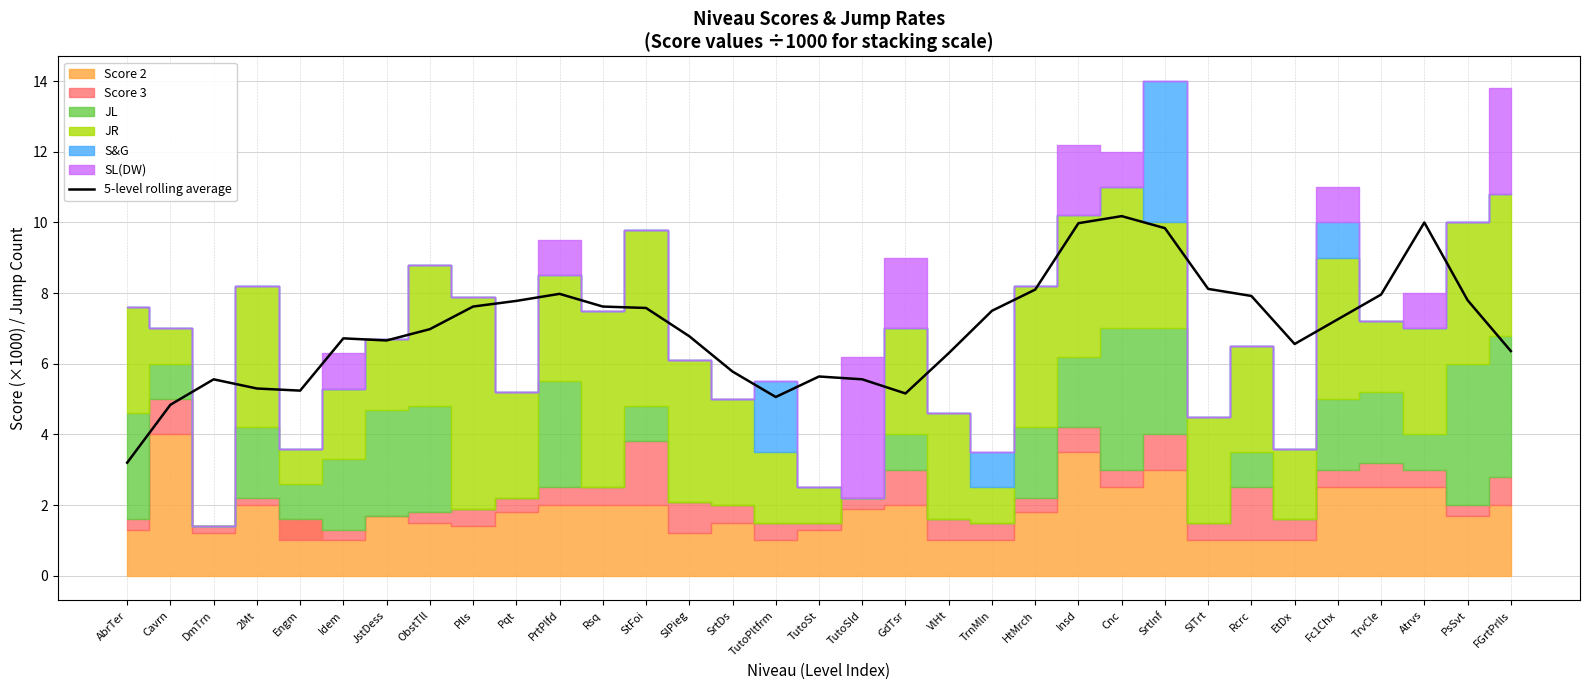

Reading left to right, extract all data points from this chart.

3.2	4.8	5.6	5.3	5.2	6.7	6.7	7.0	7.6	7.8	8.0	7.6	7.6	6.8	5.8	5.1	5.6	5.6	5.2	6.3	7.5	8.1	10.0	10.2	9.8	8.1	7.9	6.6	7.3	8.0	10.0	7.8	6.4